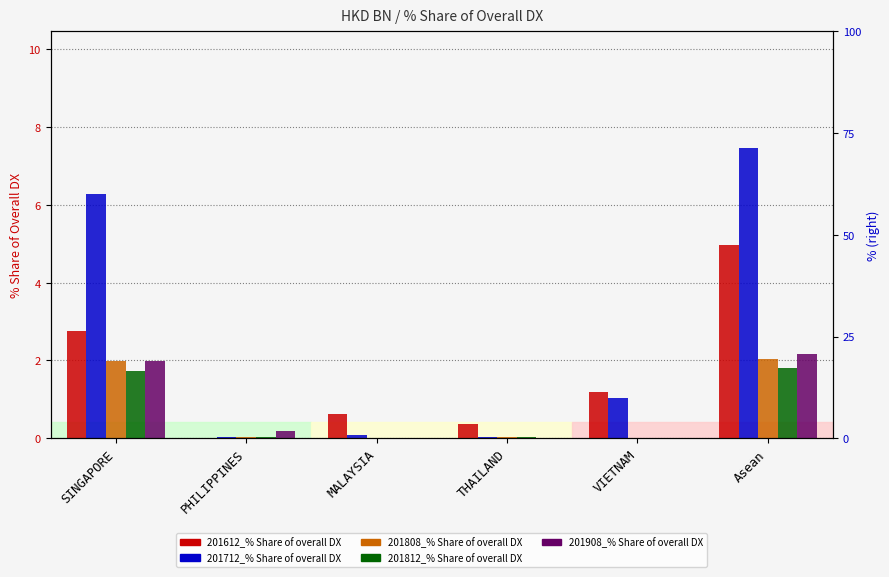

The 201808_% Share of overall DX series shows 0.0 at MALAYSIA. True or false?

True